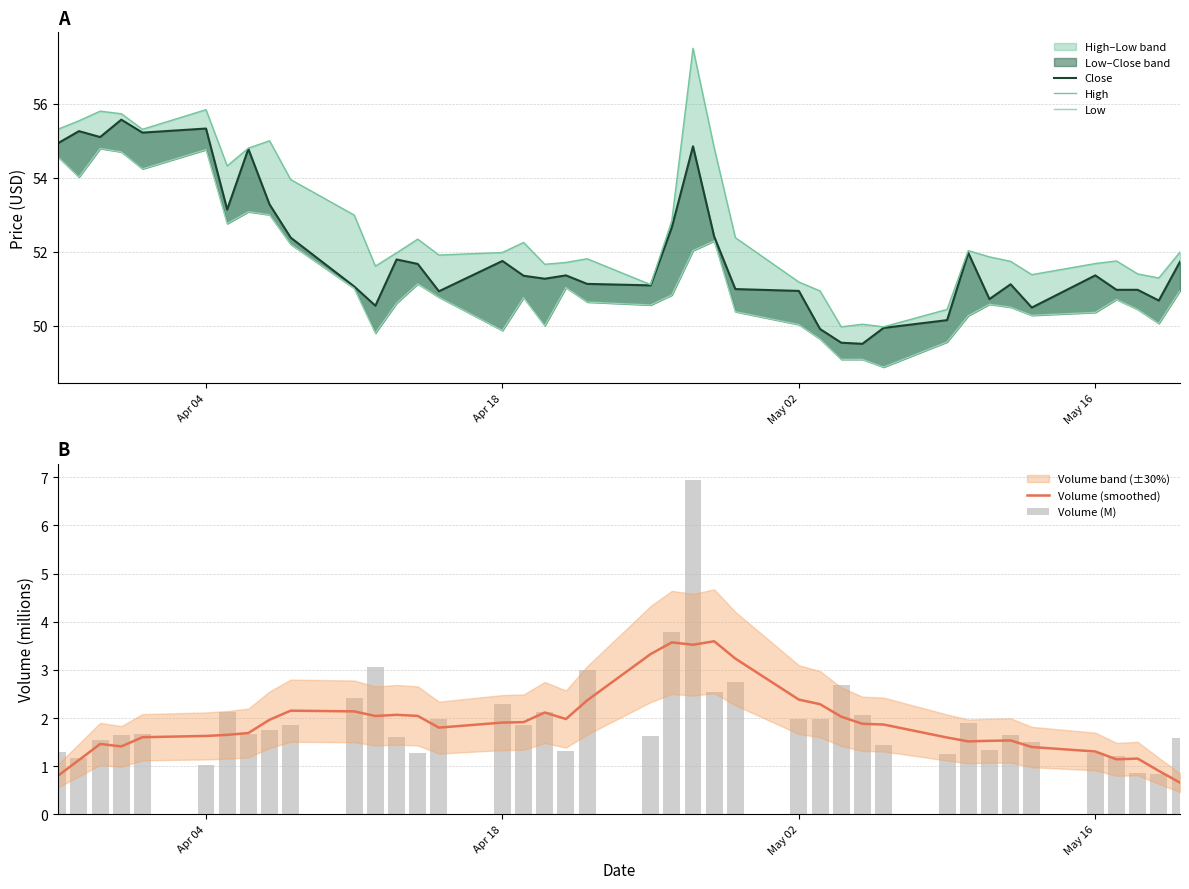

What is the minimum value for Volume (smoothed)?

0.7